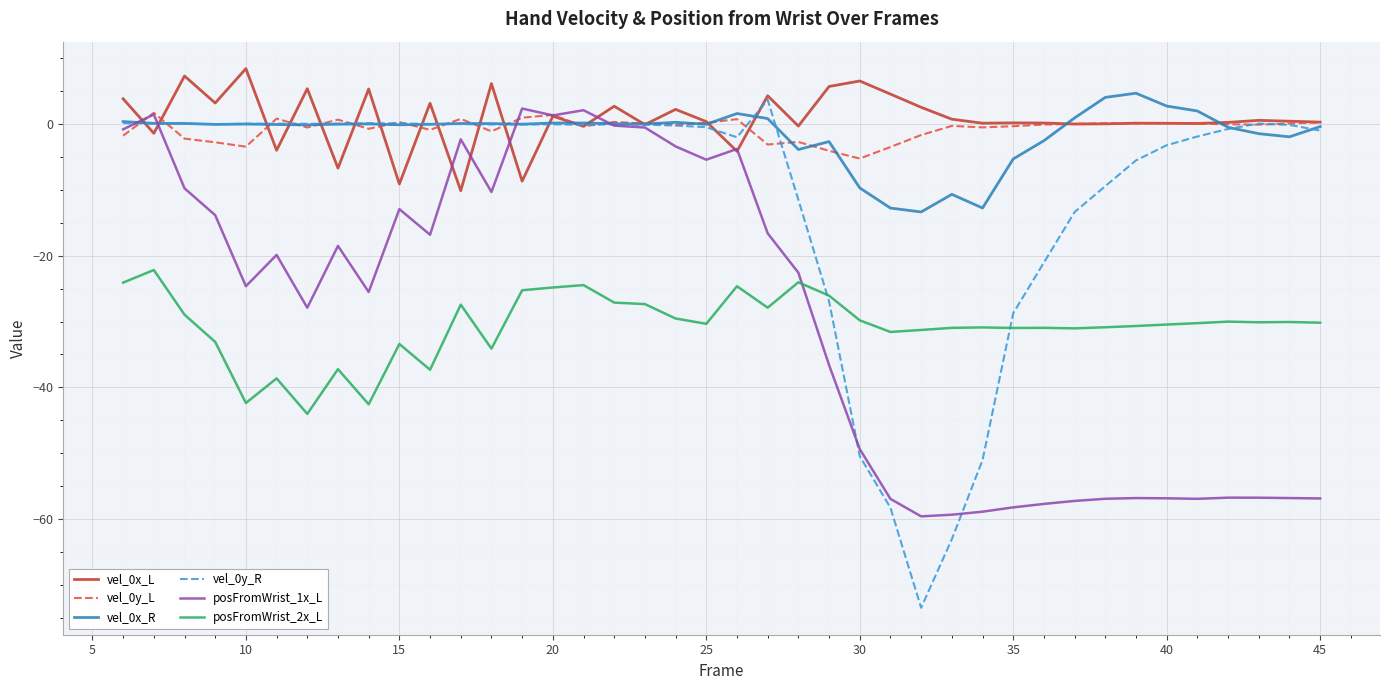

True or false: vel_0x_R and vel_0y_L intersect in this chart.

True